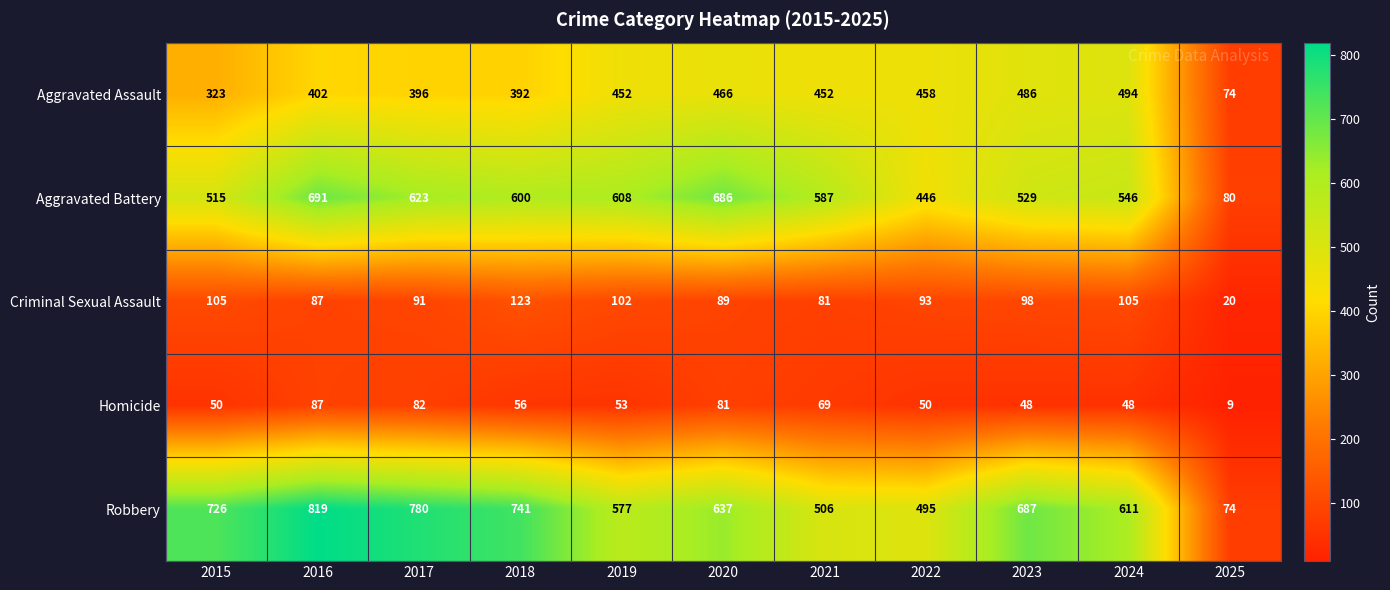

List the series in order of their peak value, highest first.

Robbery, Aggravated Battery, Aggravated Assault, Criminal Sexual Assault, Homicide